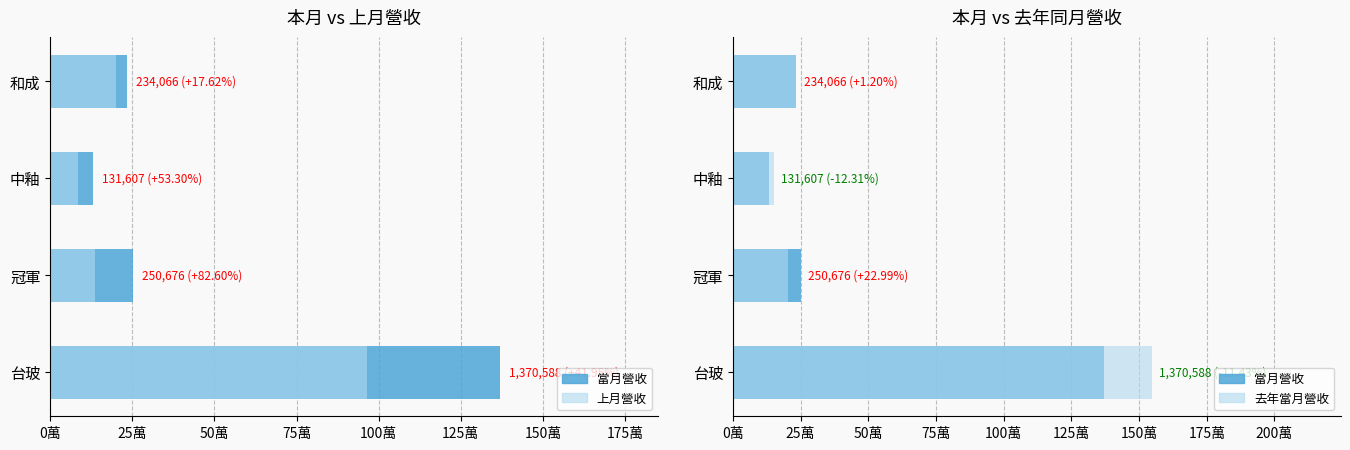

What is the greatest value displayed?

1547544